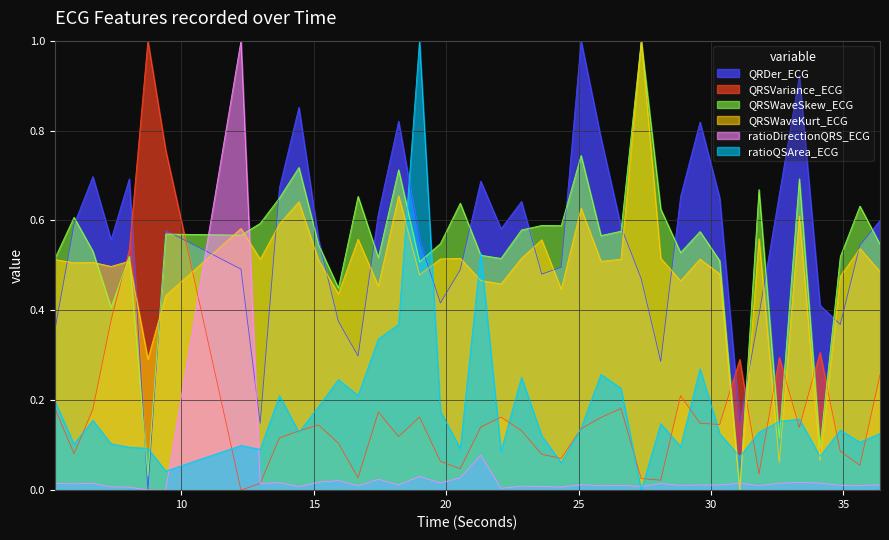

Reading right to left, list all the values displayed in this chart.

QRDer_ECG: 0.6	0.5	0.4	0.4	0.9	0.7	0.4	0.2	0.7	0.8	0.7	0.3	0.5	0.6	0.8	1.0	0.5	0.5	0.6	0.6	0.7	0.5	0.4	0.6	0.8	0.6	0.3	0.4	0.6	0.9	0.7	0.1	0.5	0.6	0.0	0.7	0.6	0.7	0.6	0.4
QRSVariance_ECG: 0.3	0.1	0.1	0.3	0.1	0.3	0.0	0.3	0.1	0.1	0.2	0.0	0.0	0.2	0.2	0.1	0.1	0.1	0.1	0.2	0.1	0.0	0.1	0.2	0.1	0.2	0.0	0.1	0.1	0.1	0.1	0.0	0.0	0.8	1.0	0.5	0.4	0.2	0.1	0.2
QRSWaveSkew_ECG: 0.5	0.6	0.5	0.1	0.7	0.1	0.7	0.0	0.5	0.6	0.5	0.6	1.0	0.6	0.6	0.7	0.6	0.6	0.6	0.5	0.5	0.6	0.5	0.5	0.7	0.5	0.7	0.4	0.5	0.7	0.7	0.6	0.6	0.6	0.0	0.5	0.4	0.5	0.6	0.5
QRSWaveKurt_ECG: 0.5	0.5	0.5	0.1	0.6	0.1	0.6	0.0	0.5	0.5	0.5	0.5	1.0	0.5	0.5	0.6	0.4	0.6	0.5	0.5	0.5	0.5	0.5	0.5	0.7	0.5	0.6	0.4	0.5	0.6	0.6	0.5	0.6	0.4	0.3	0.5	0.5	0.5	0.5	0.5
ratioDirectionQRS_ECG: 0.0	0.0	0.0	0.0	0.0	0.0	0.0	0.0	0.0	0.0	0.0	0.0	0.0	0.0	0.0	0.0	0.0	0.0	0.0	0.0	0.1	0.0	0.0	0.0	0.0	0.0	0.0	0.0	0.0	0.0	0.0	0.0	1.0	0.0	0.0	0.0	0.0	0.0	0.0	0.0
ratioQSArea_ECG: 0.1	0.1	0.1	0.1	0.2	0.2	0.1	0.1	0.1	0.3	0.1	0.1	0.0	0.2	0.3	0.1	0.1	0.1	0.3	0.1	0.5	0.1	0.2	1.0	0.4	0.3	0.2	0.2	0.2	0.1	0.2	0.1	0.1	0.0	0.1	0.1	0.1	0.2	0.1	0.2